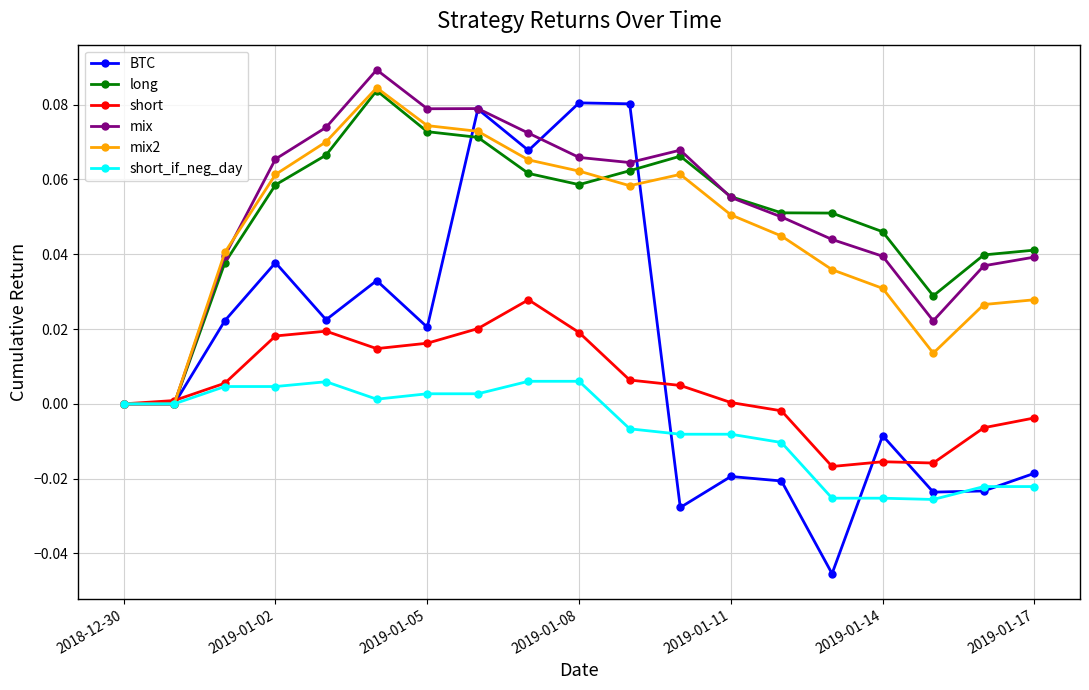

Which series has the widest spread of values?

BTC